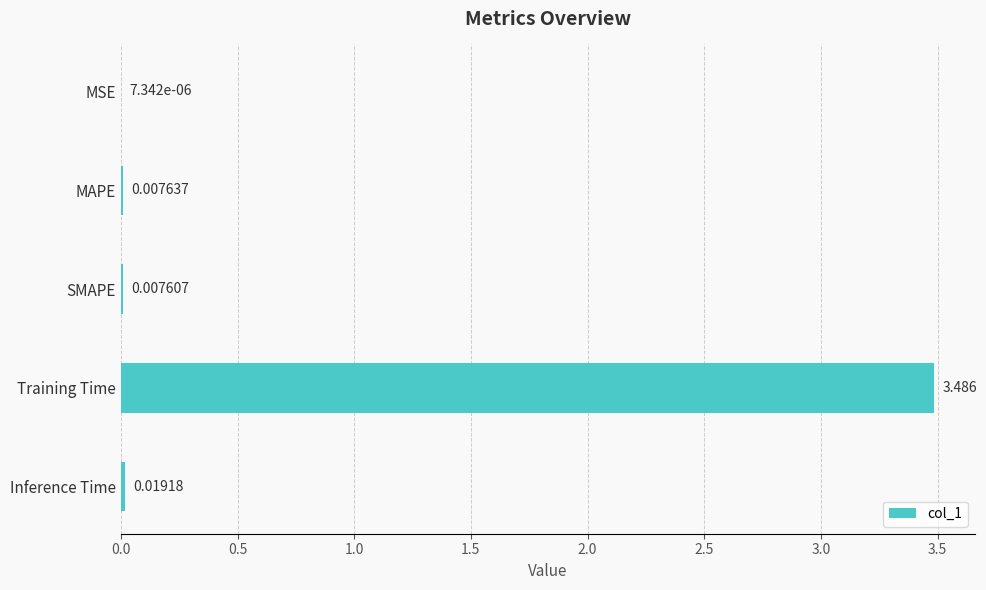

Between Inference Time and Training Time, which is larger?

Training Time